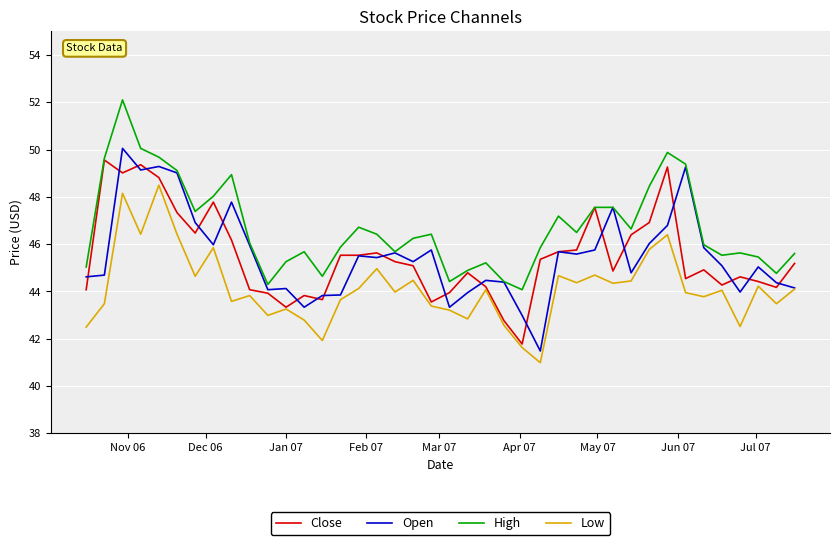

How many series are shown in this chart?

4